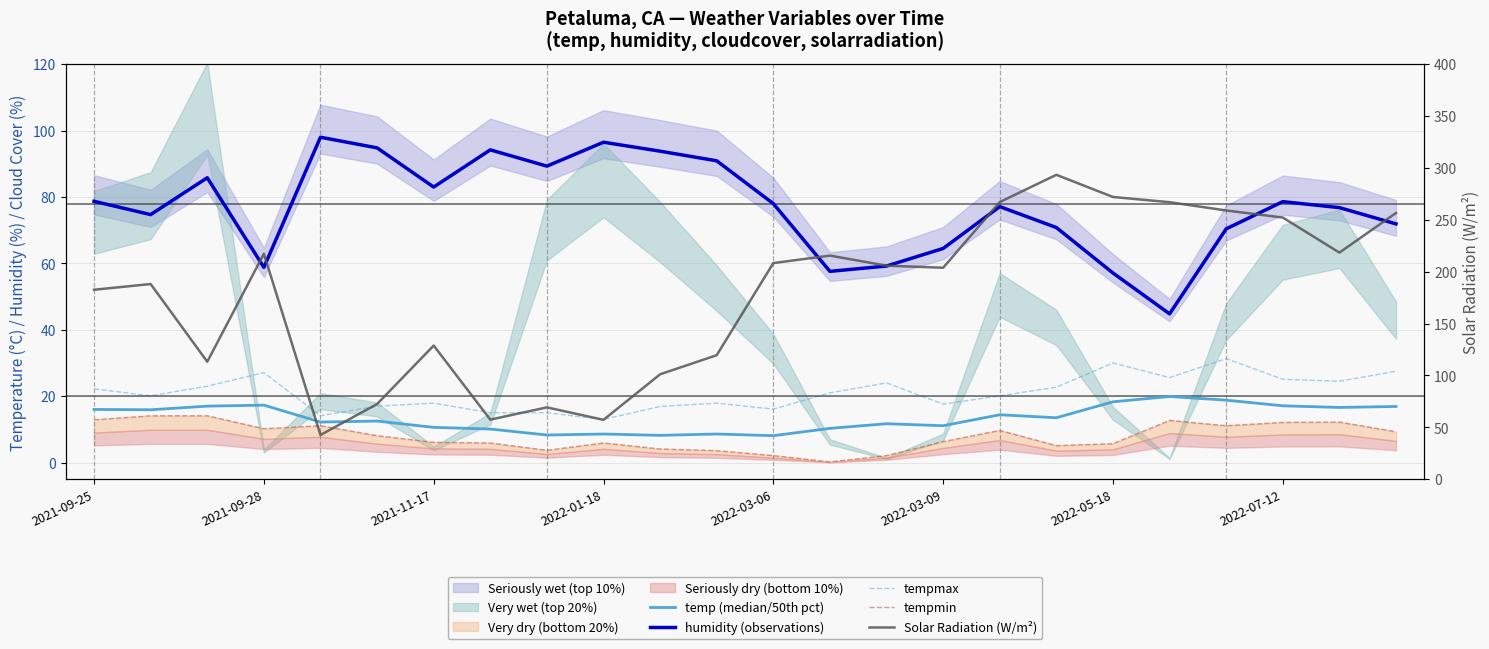

True or false: tempmax and temp (median/50th pct) intersect in this chart.

False